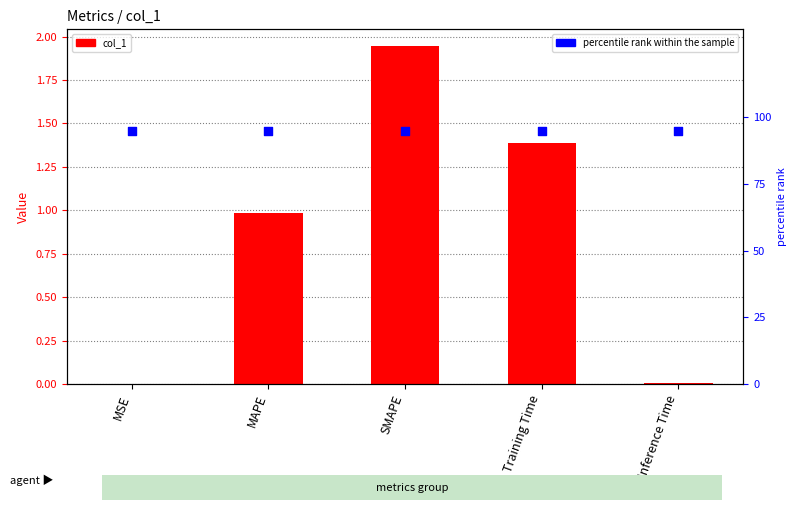

Which series reaches the maximum Y coordinate?

percentile rank within the sample